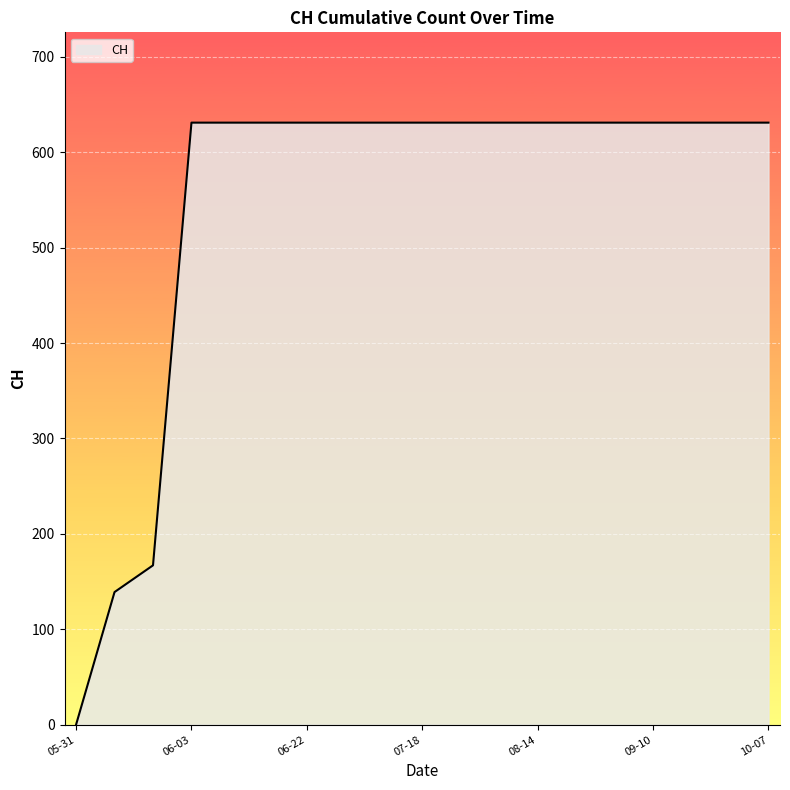

What is the difference between the maximum and minimum values?

631